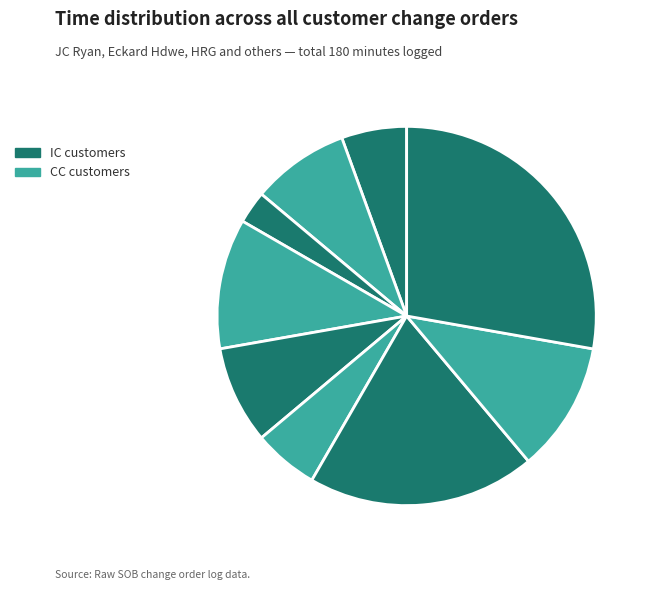

How many slices are in this pie chart?

9